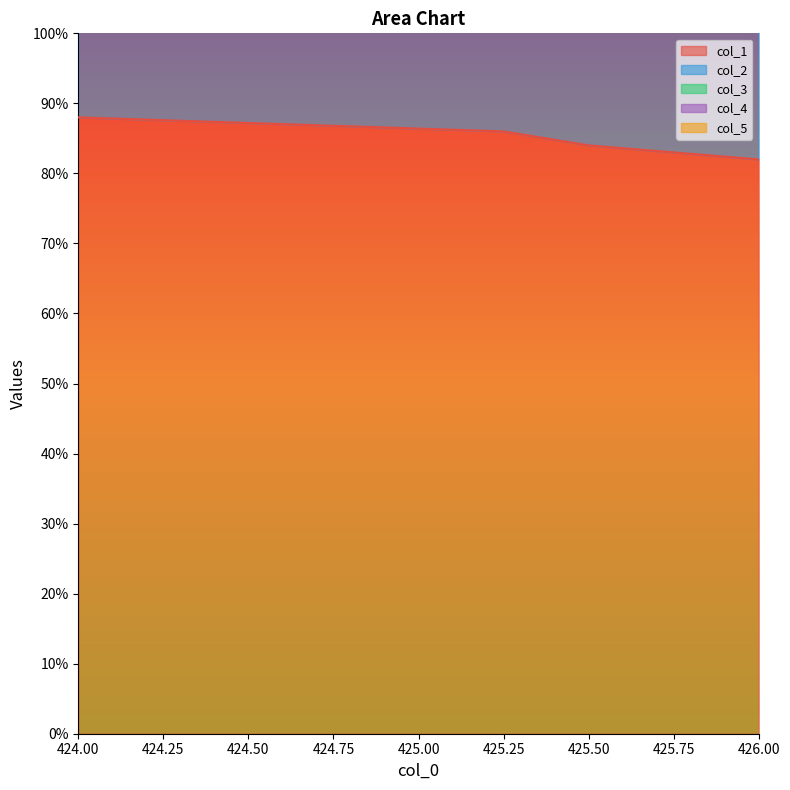

Count the number of categories in the chart.

5